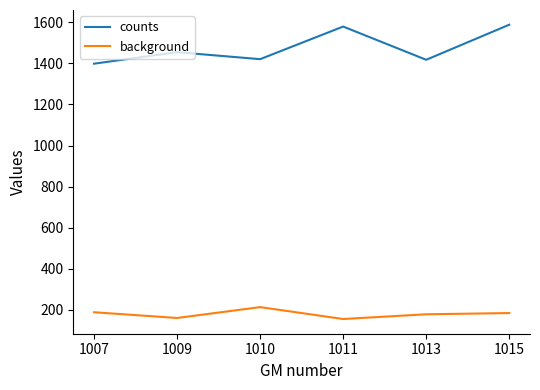

At how many categories does at least one series exceed 285?

6